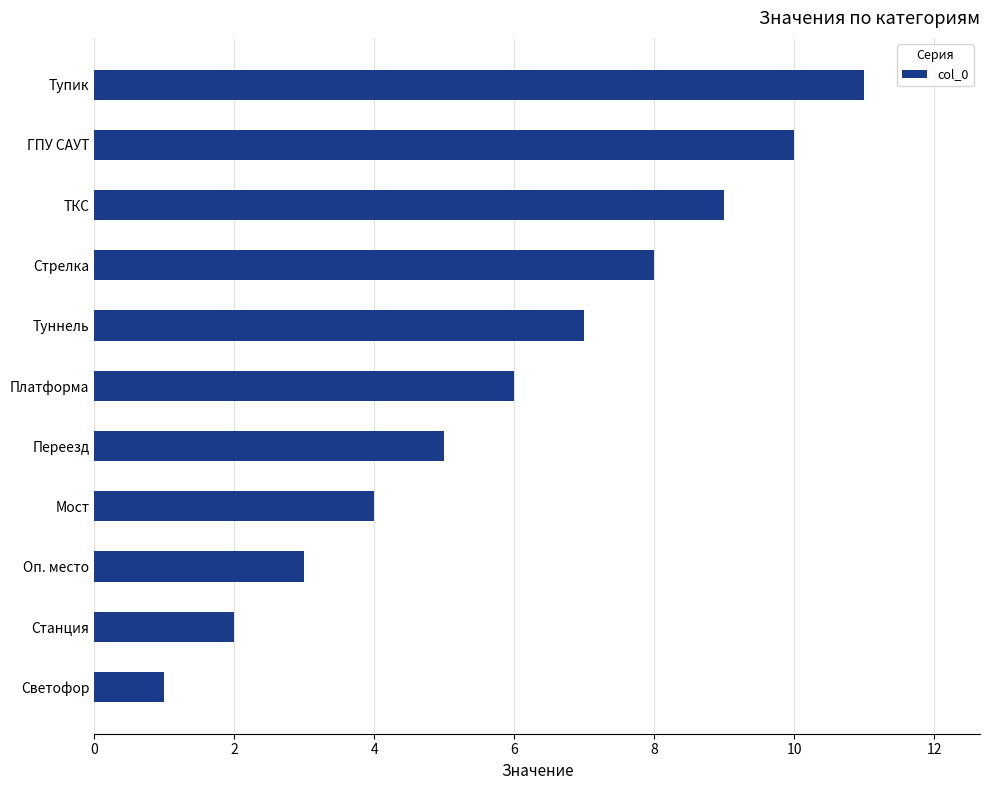

Between Мост and Светофор, which is larger?

Мост